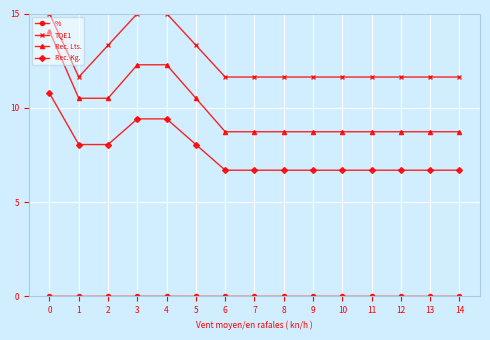

At how many categories does at least one series exceed 7?

15